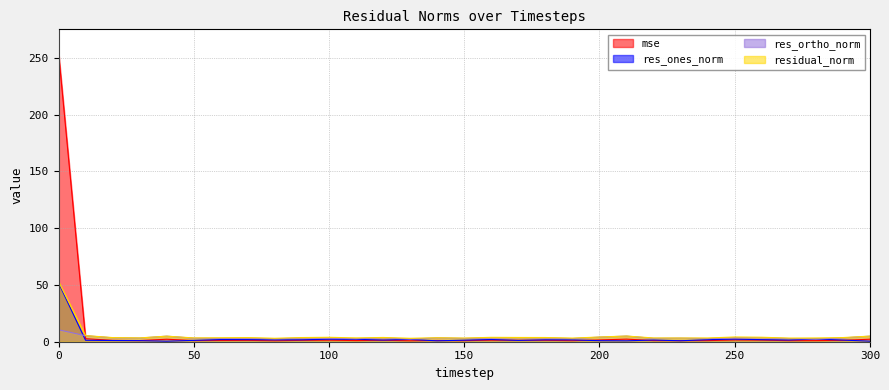

How many values in the mse series exceed 1?

22